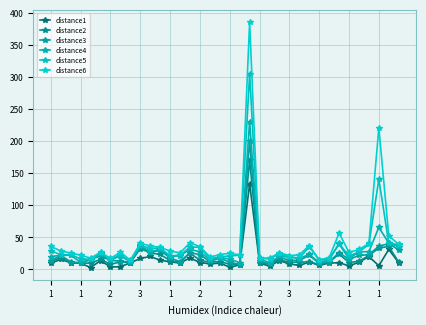

What is the minimum value for distance4?

10.1